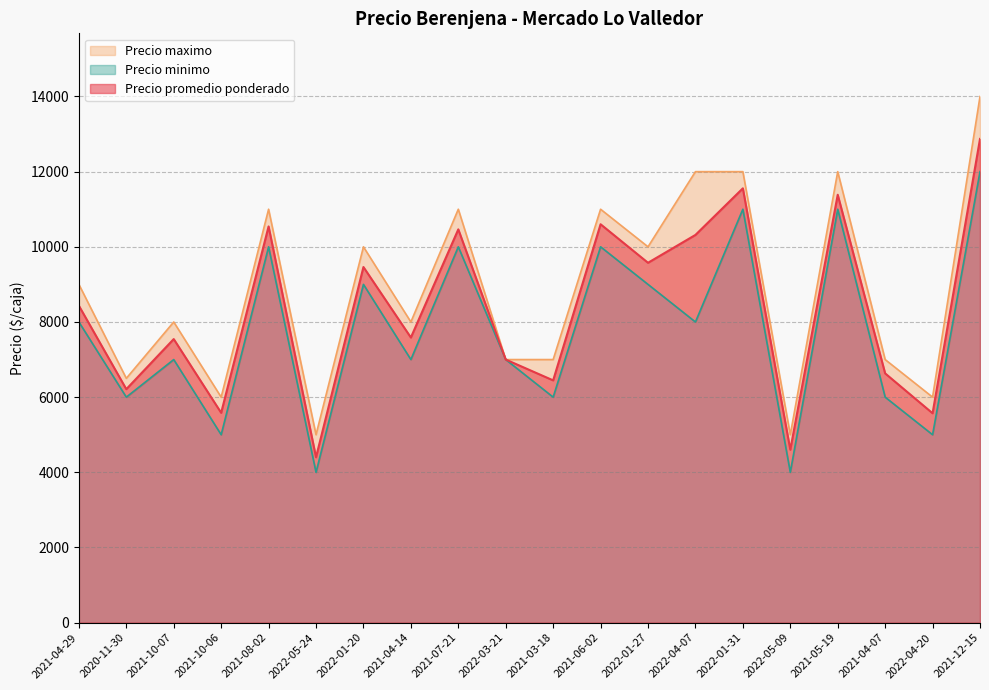

At which category does Precio maximo reach its first local valley?

2020-11-30